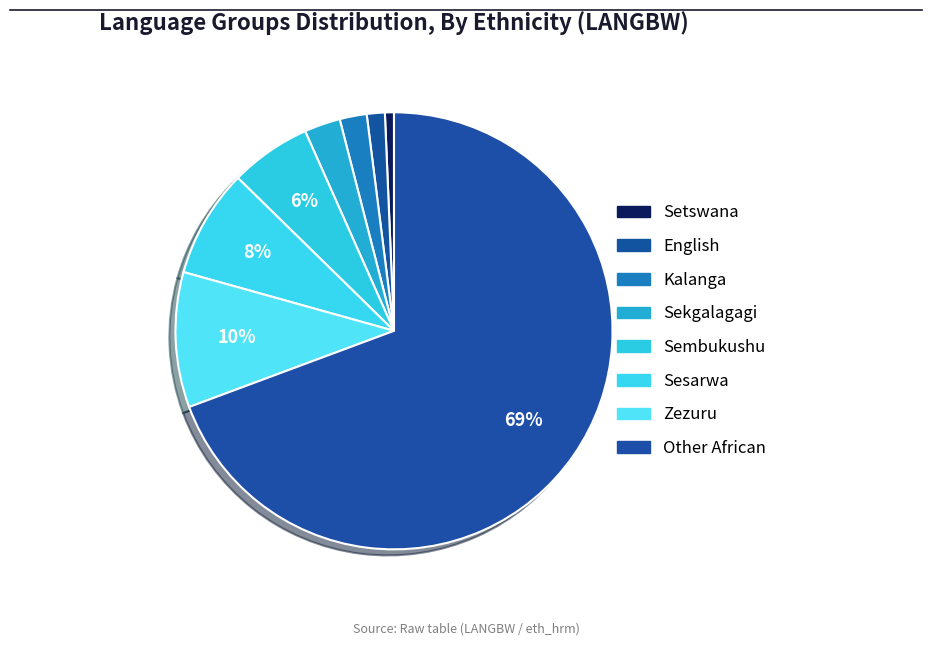

How many segments does this pie chart have?

8